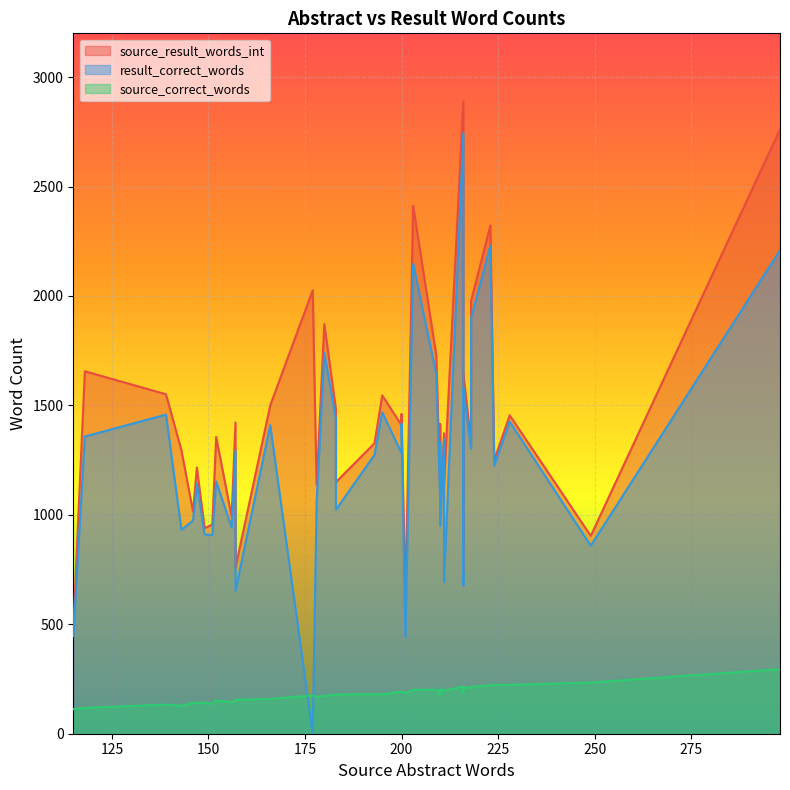

Is the value of result_correct_words at 36 greater than the value of source_correct_words at 20?

Yes